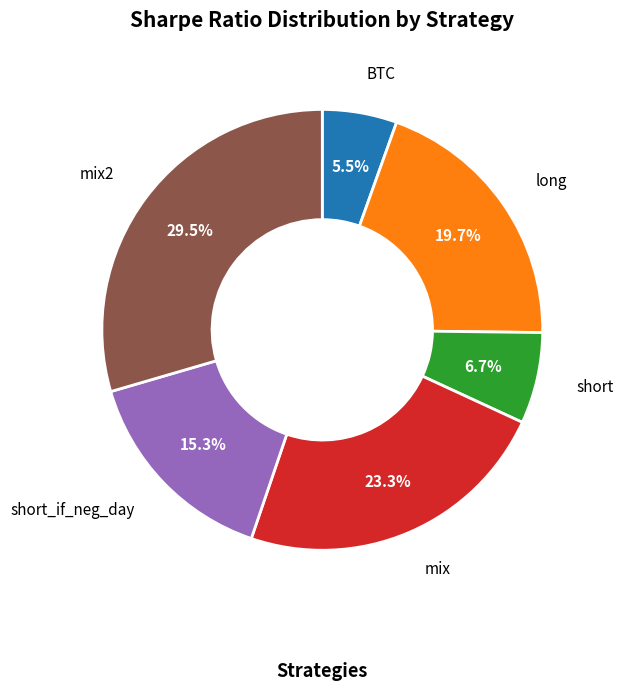

Which has a higher value, BTC or mix?

mix